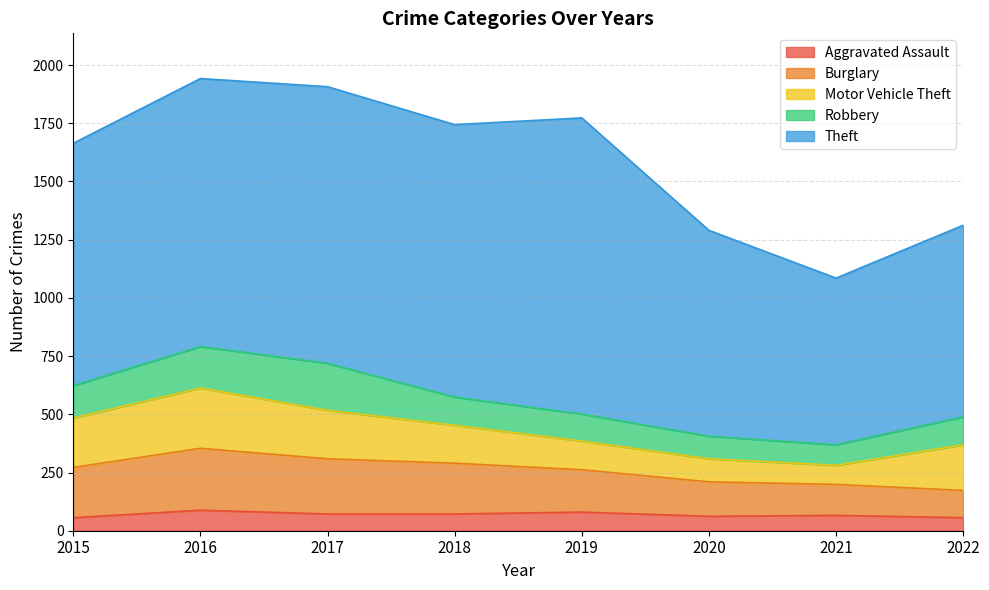

True or false: Burglary has a value of 148 at 2020.

True